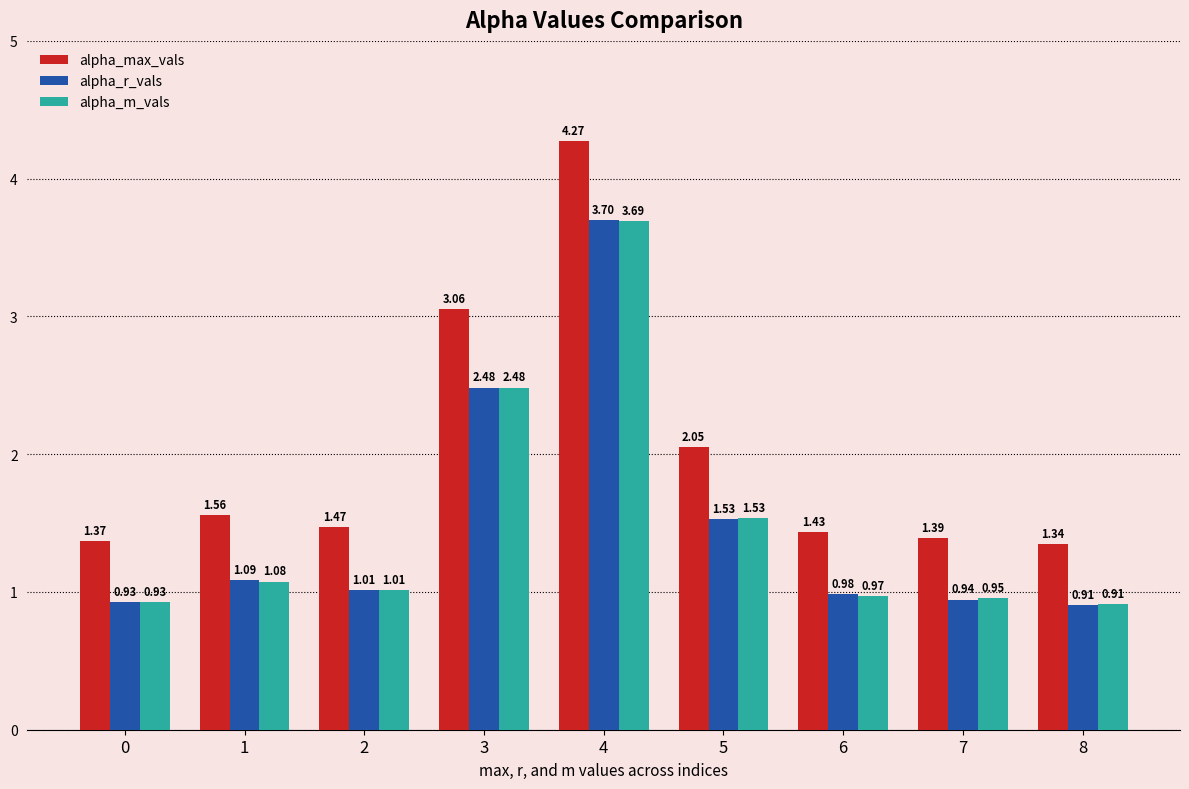

What is the spread (max minus min) of values at 5?

0.5